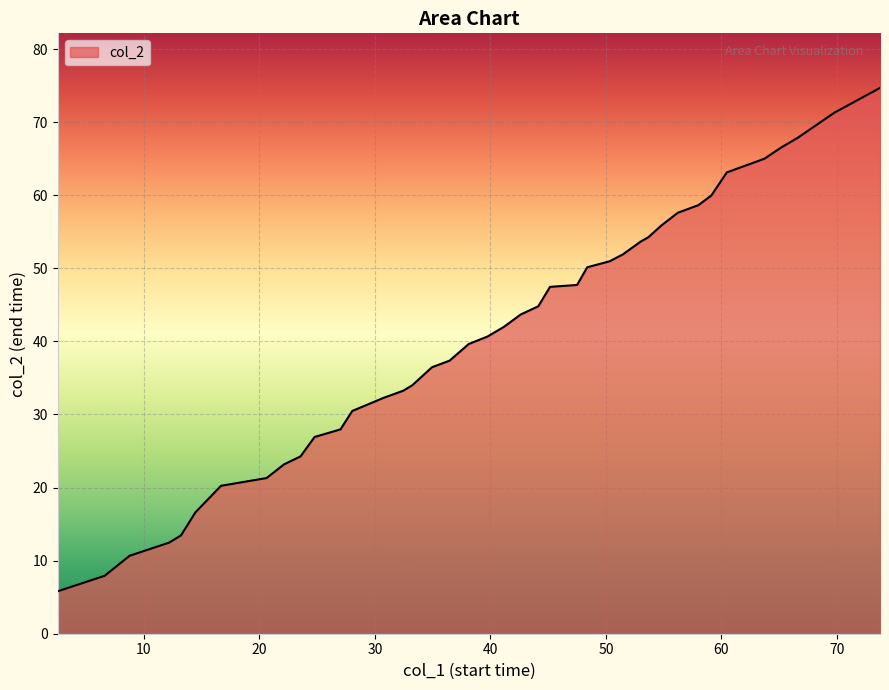

What is the smallest value displayed?

5.8